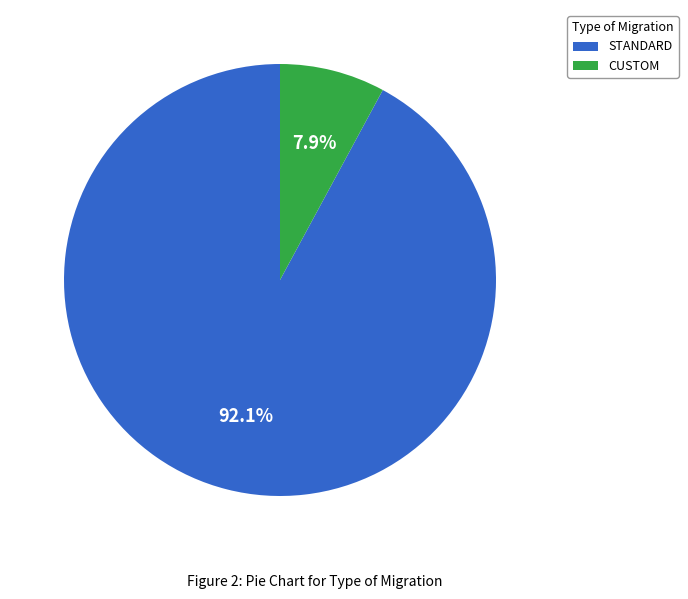

Which category accounts for the majority?

STANDARD